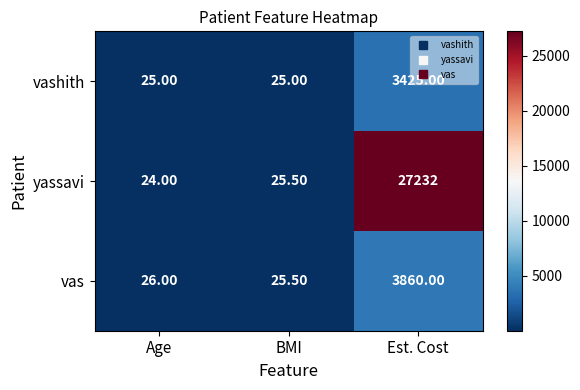

At Est. Cost, list the series in order from largest to smallest.

yassavi, vas, vashith